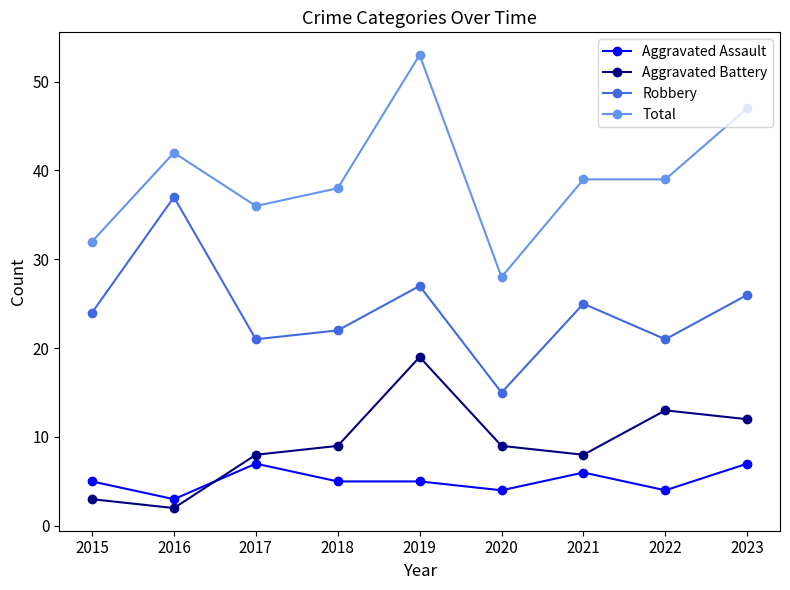

What is the difference between the highest and lowest values at 2020?

24